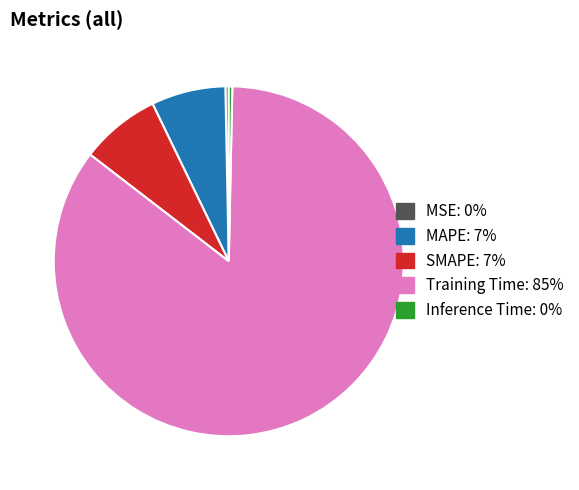

How many segments does this pie chart have?

5